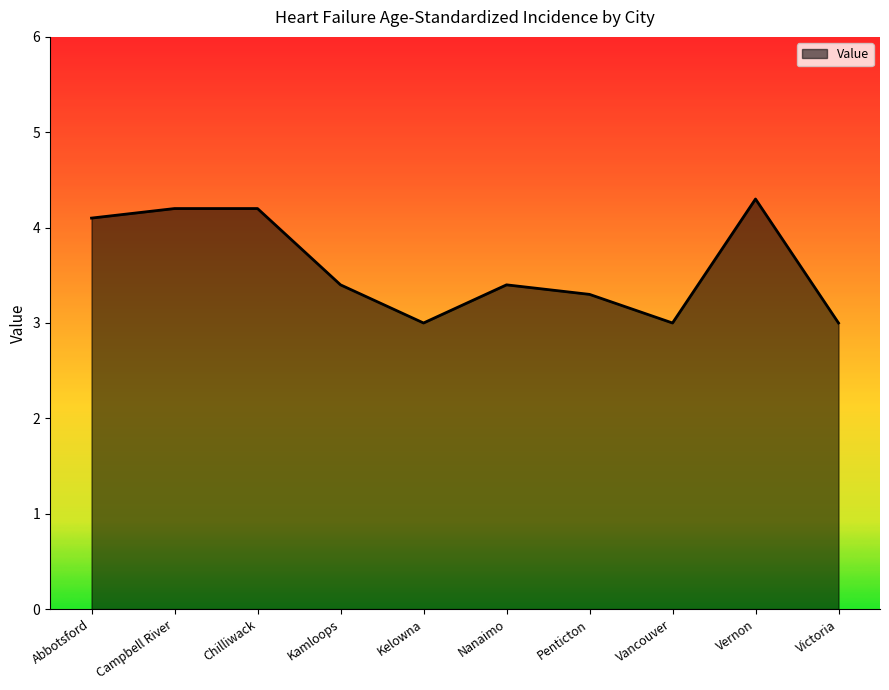

Reading left to right, list all the values displayed in this chart.

Abbotsford=4.1	Campbell River=4.2	Chilliwack=4.2	Kamloops=3.4	Kelowna=3.0	Nanaimo=3.4	Penticton=3.3	Vancouver=3.0	Vernon=4.3	Victoria=3.0